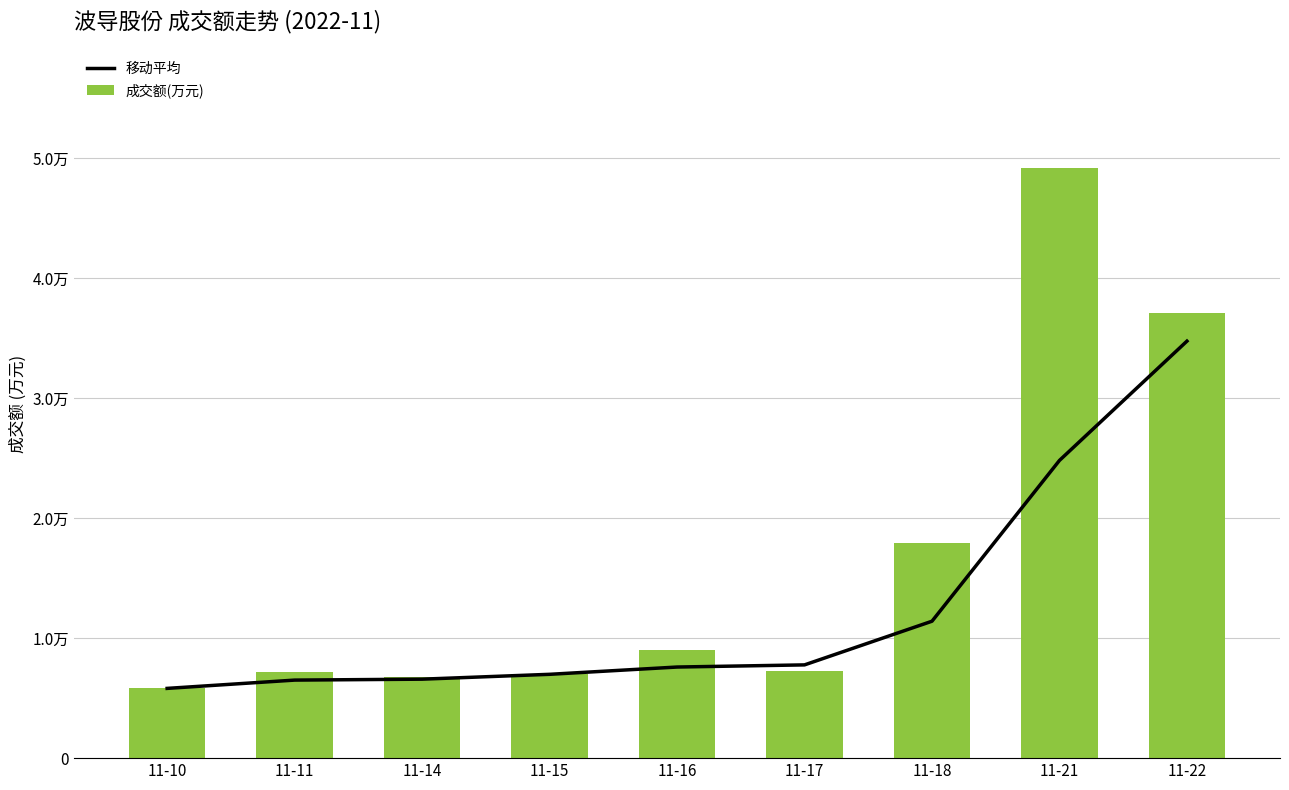

At which label is 成交额(万元) closest to 27519?

11-18